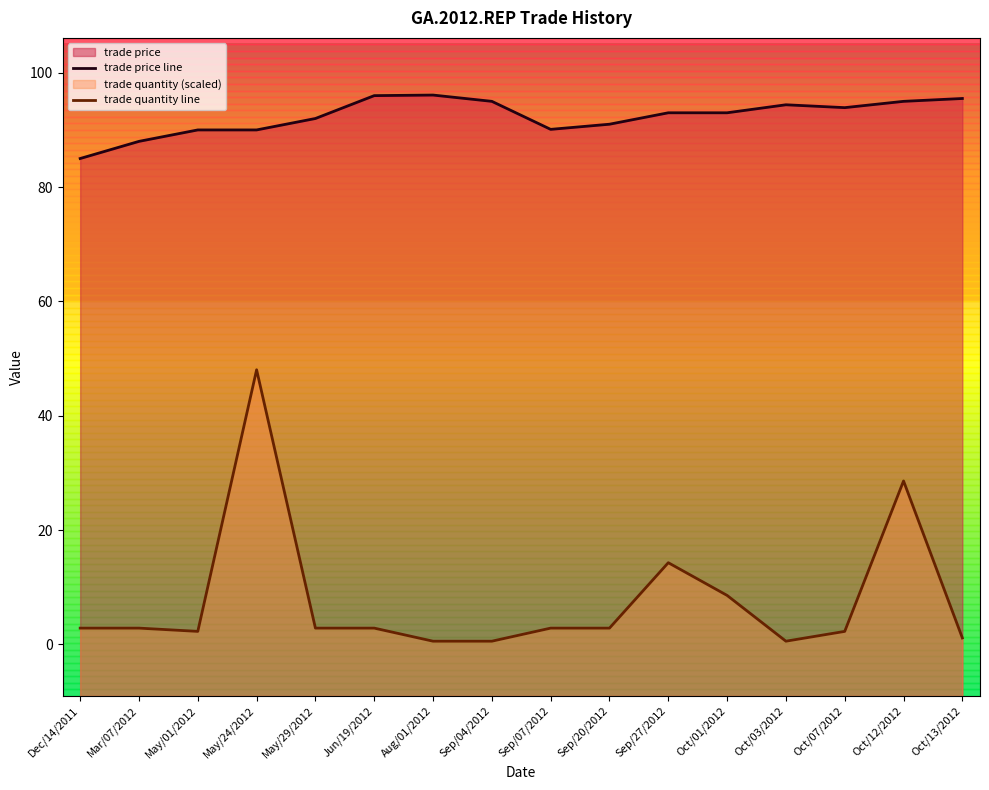

Between Sep/07/2012 and Oct/03/2012, which series saw the biggest shift?

trade price